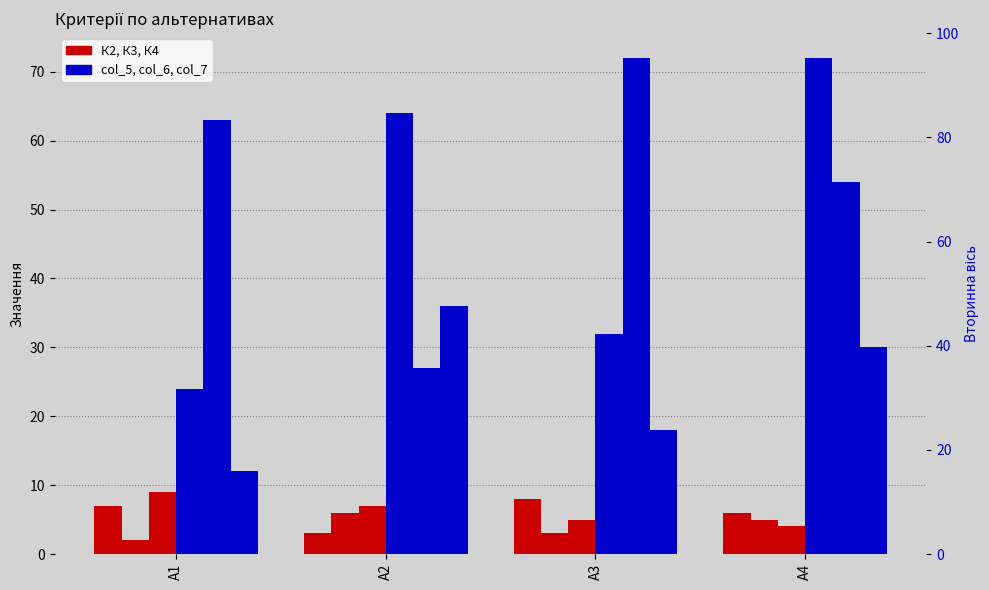

What is the difference between the second highest and minimum values in the col_5 series?

40